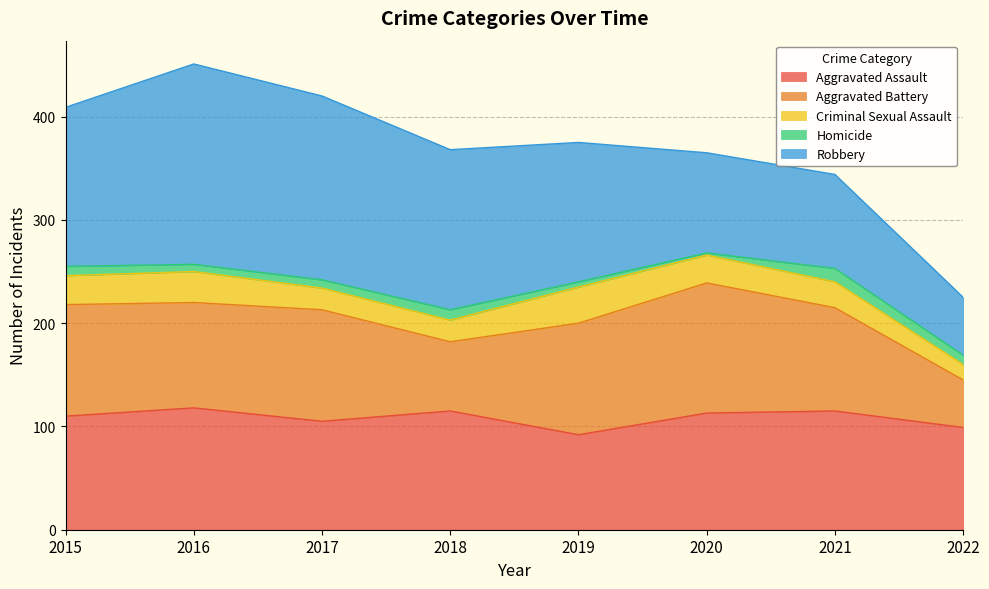

True or false: Aggravated Battery has more than 1 interior local peaks.

True